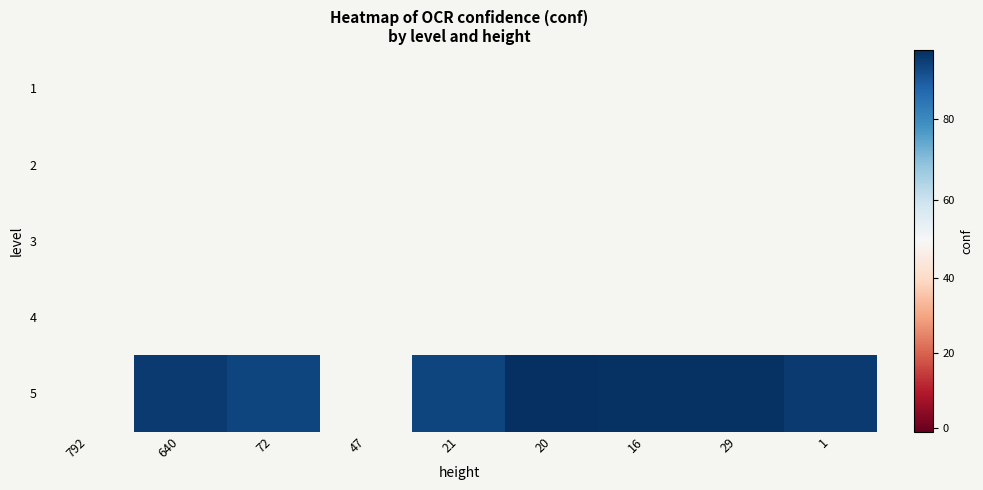

How many 5 values are between 93 and 96?

4